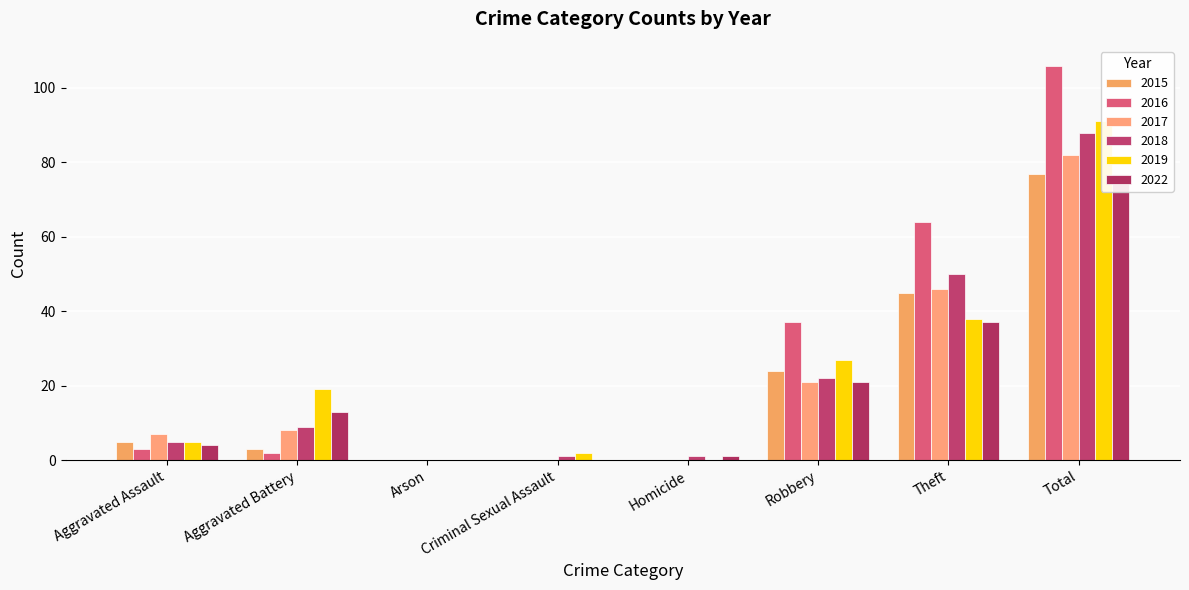

At which label does 2022 first exceed 13?

Robbery